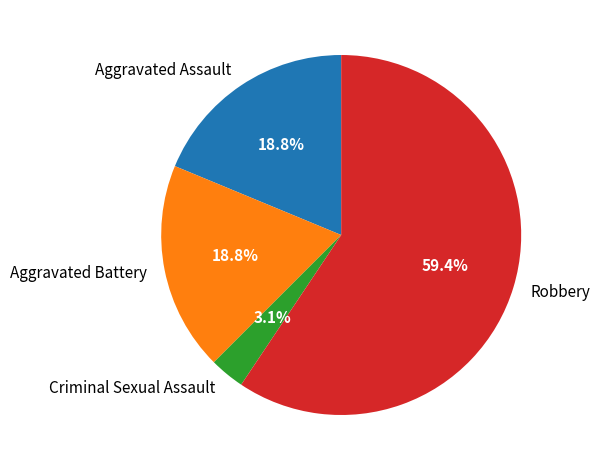

Which has a higher value, Robbery or Aggravated Battery?

Robbery